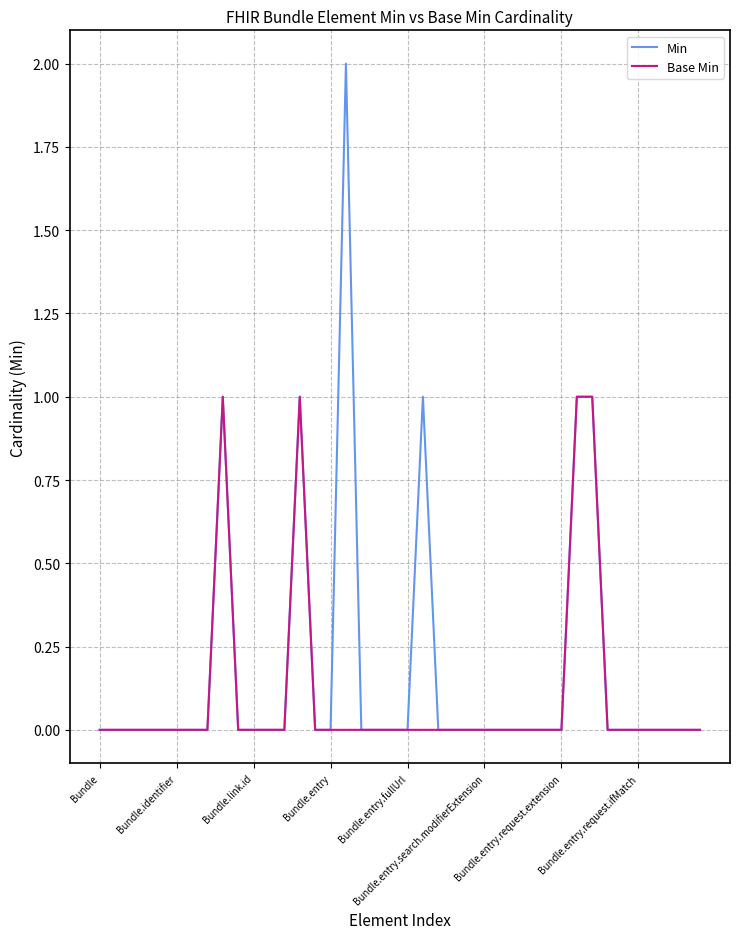

Which series has the largest range (max minus min)?

Min